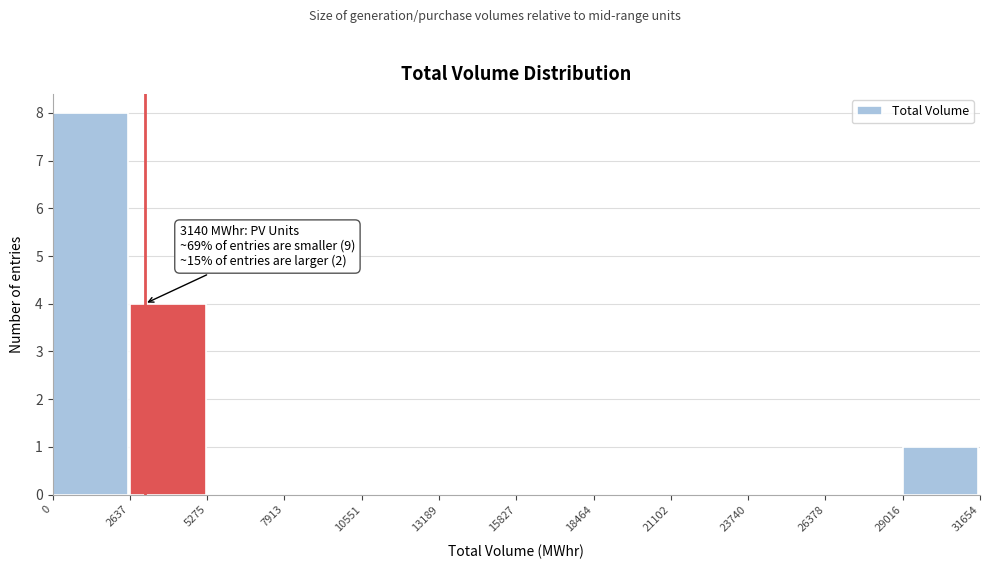

Which range on the x-axis has the tallest bar?

0 to 2637